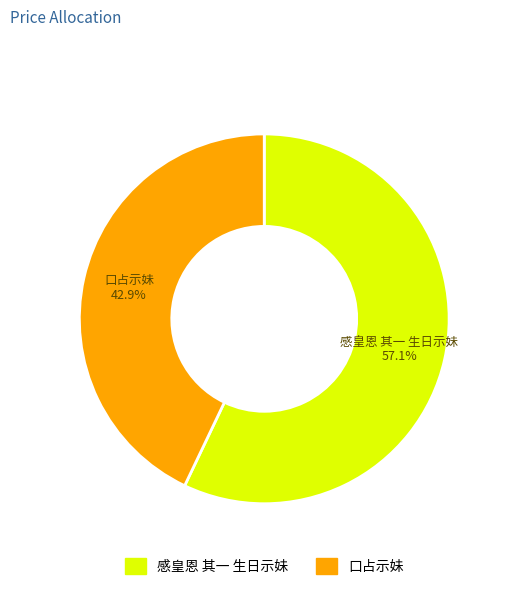

Which slice represents more than half of the pie?

感皇恩 其一 生日示妹